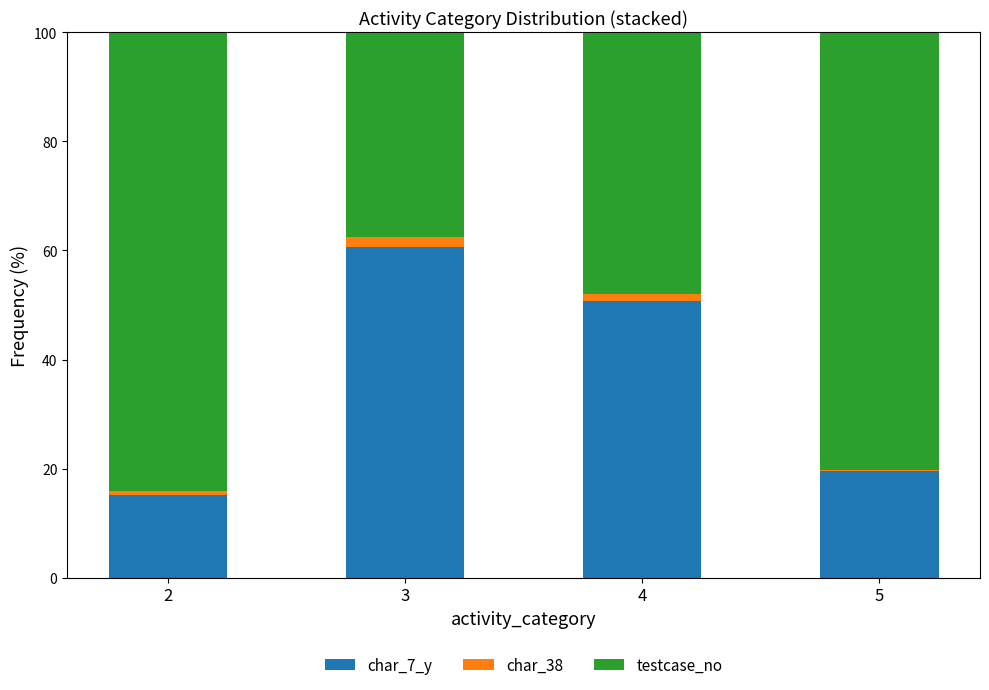

At which label does char_7_y reach its peak?

3